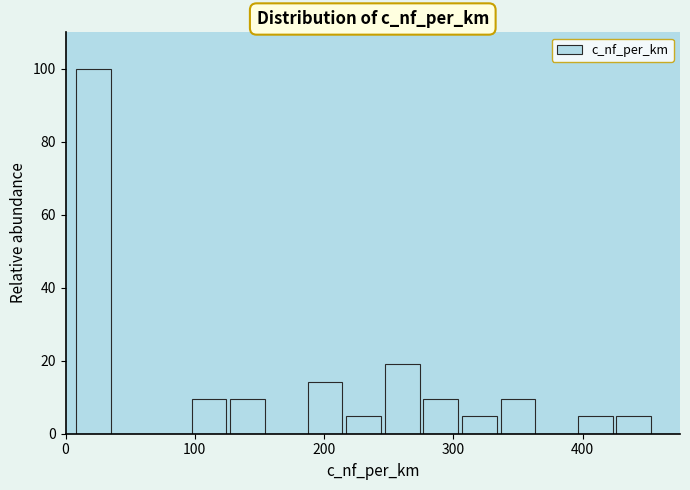

Read against the x-axis, roughly where is the centre of the tallest bar?

20